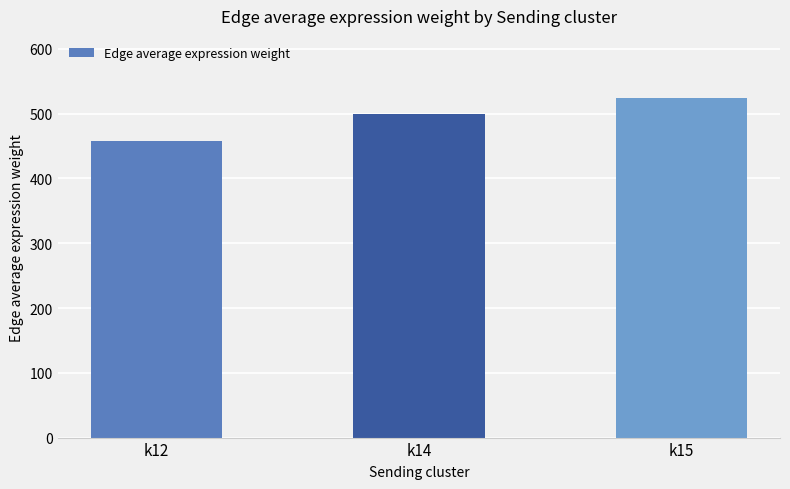

List the labels in order of value, smallest first.

k12, k14, k15